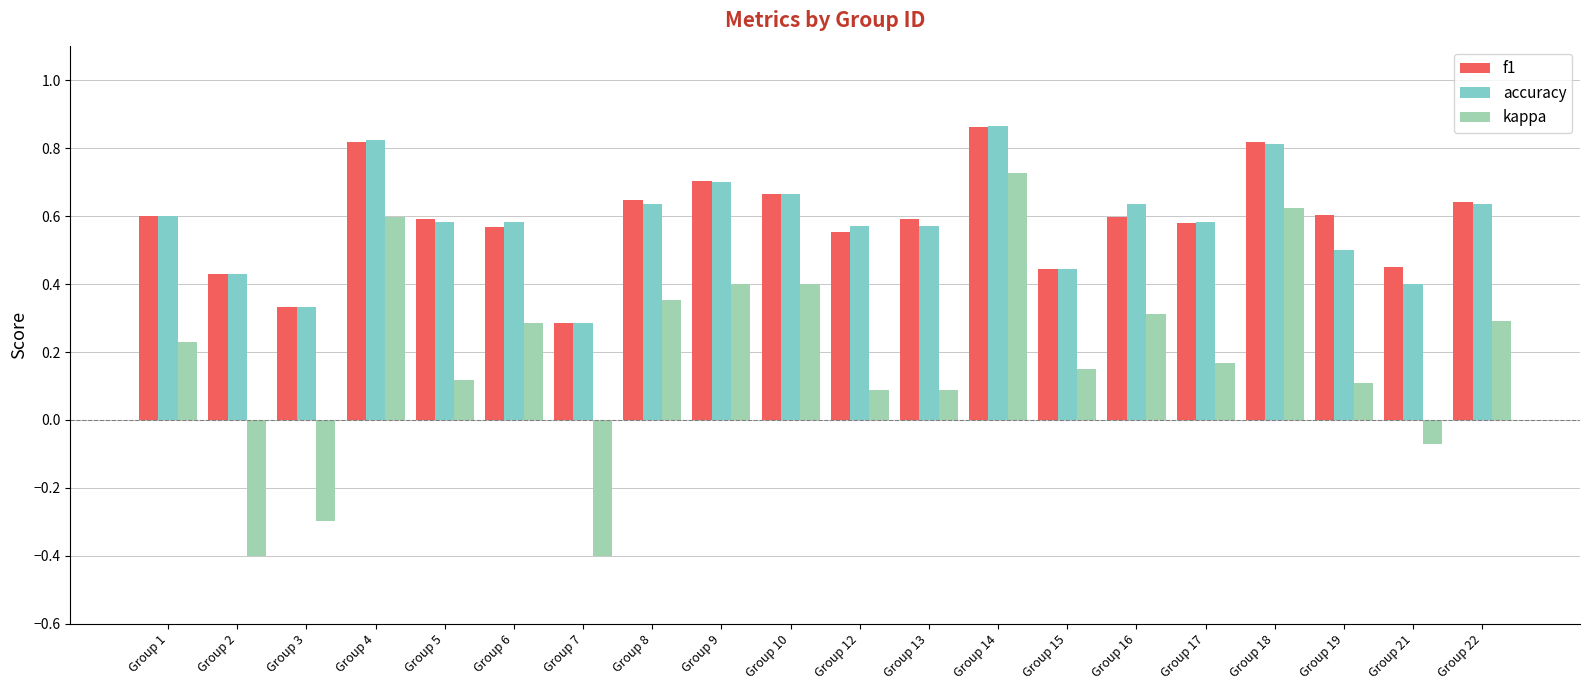

Which series has the widest spread of values?

kappa